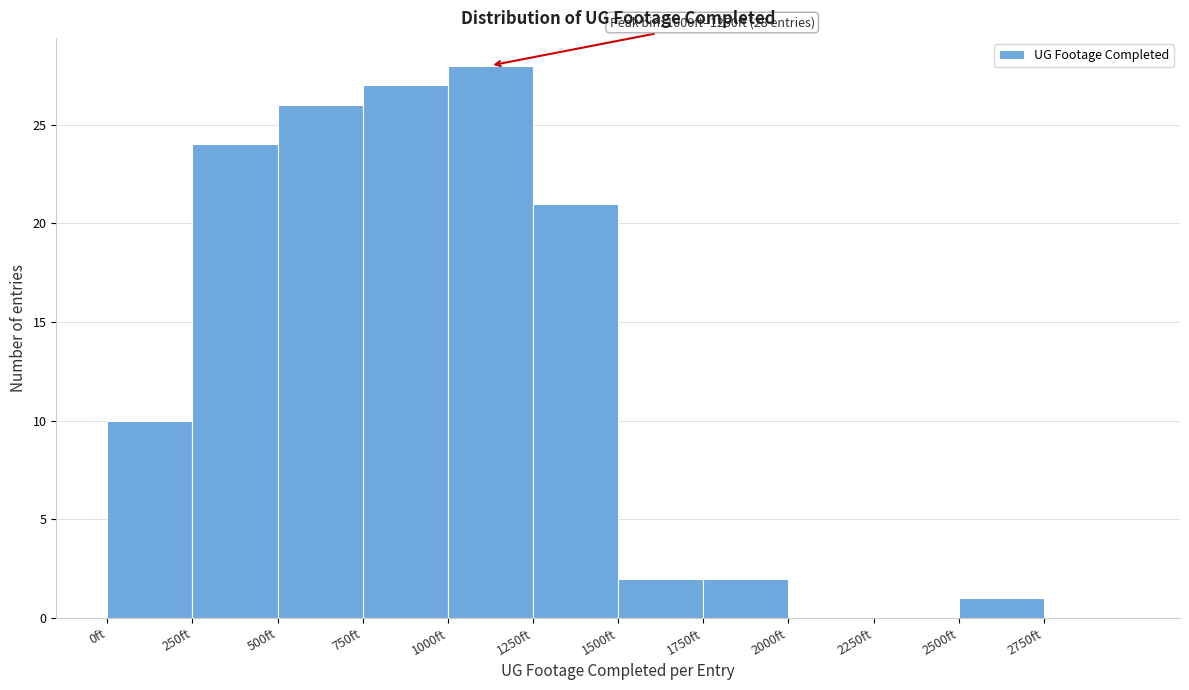

Which range on the x-axis has the tallest bar?

1000 to 1250